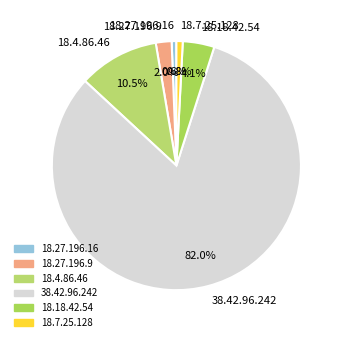

Which slice represents more than half of the pie?

38.42.96.242